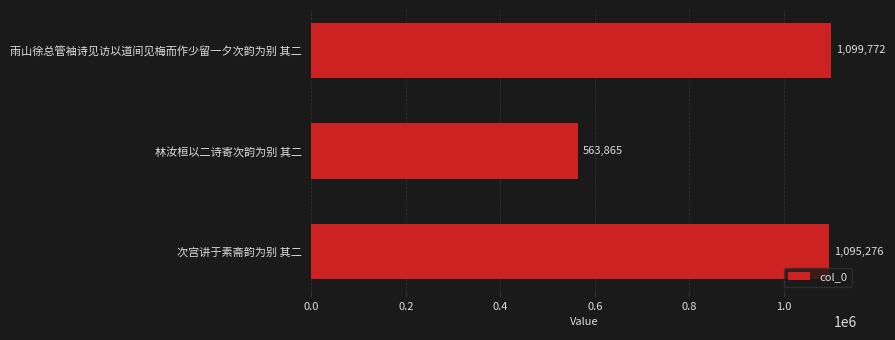

What is the label of the 2nd bar from the top?

林汝桓以二诗寄次韵为别 其二